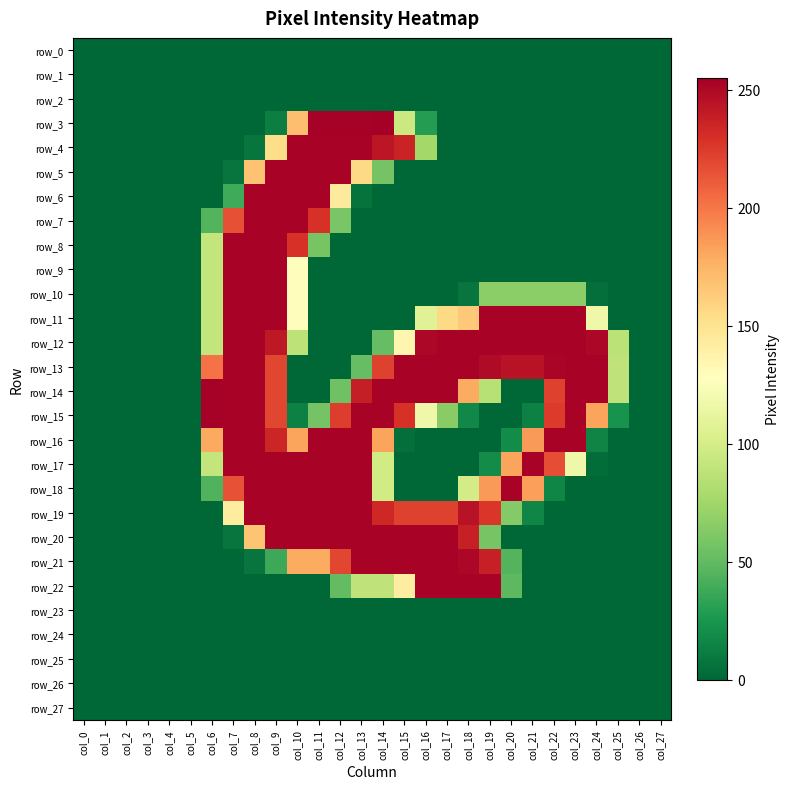

Which label corresponds to the largest value in the chart?

col_14